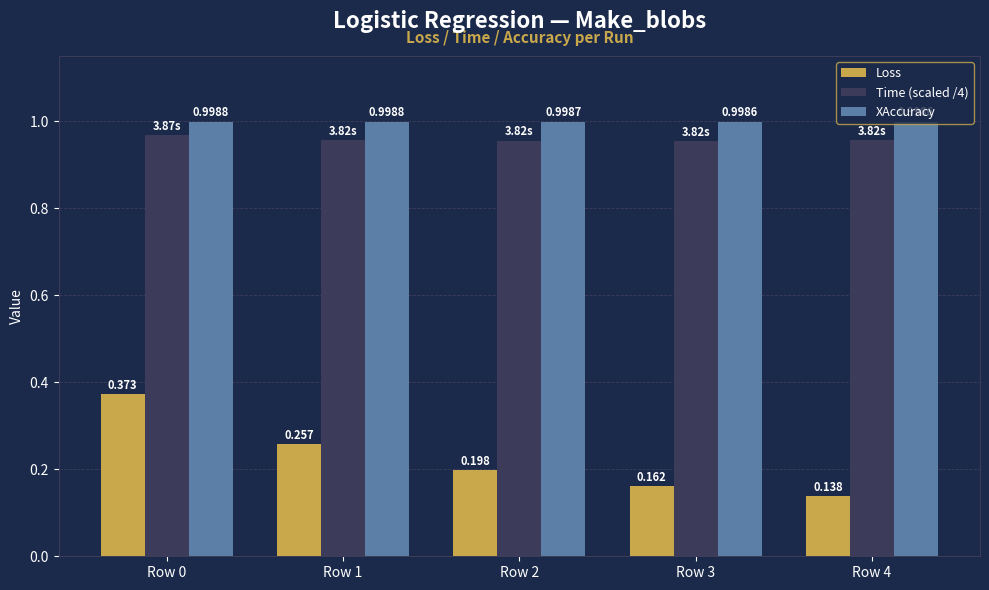

Where is Loss nearest to the value 0?

Row 4